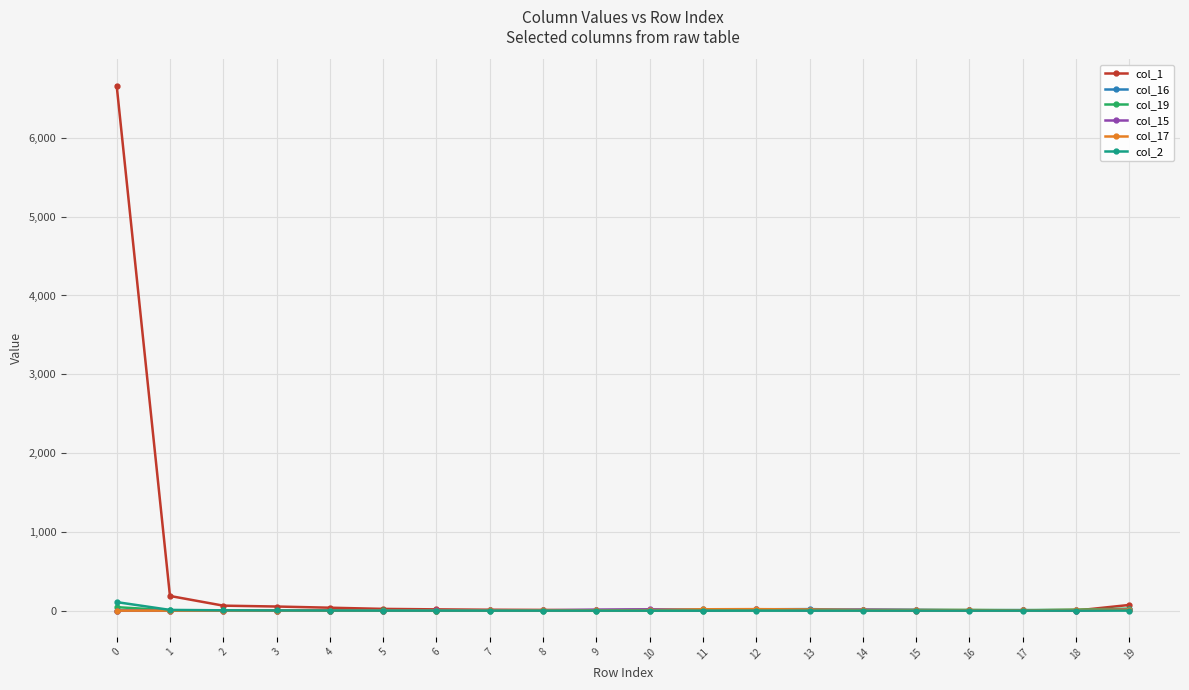

Count the number of data series in this chart.

6